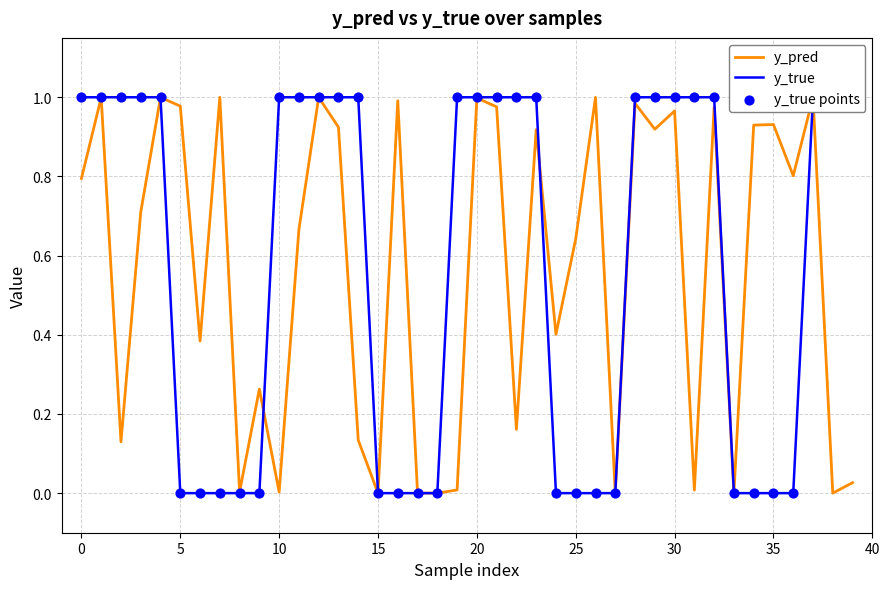

What is the total value across all series at 24?

0.4